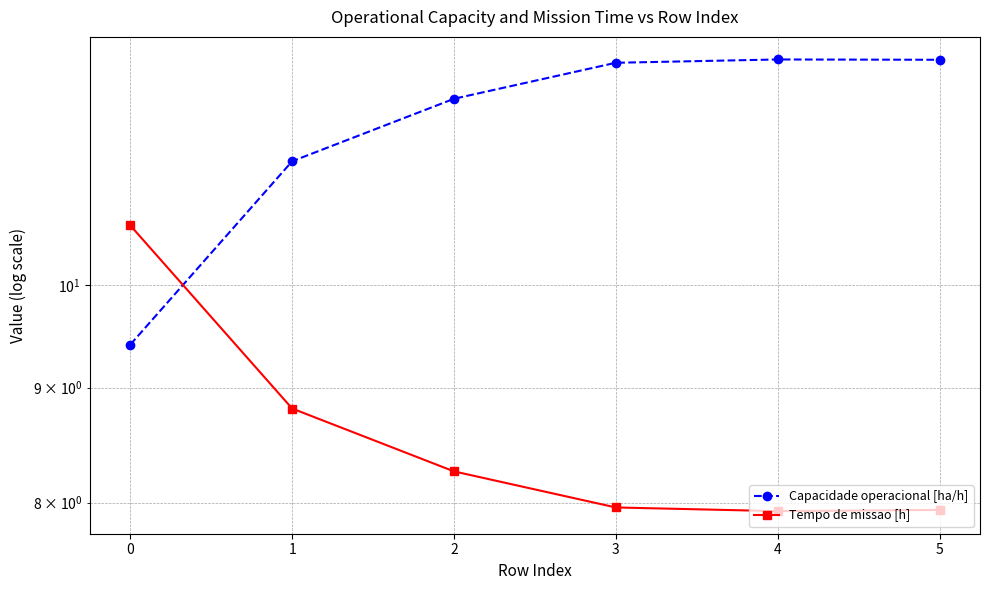

Does the chart have visible grid lines?

Yes